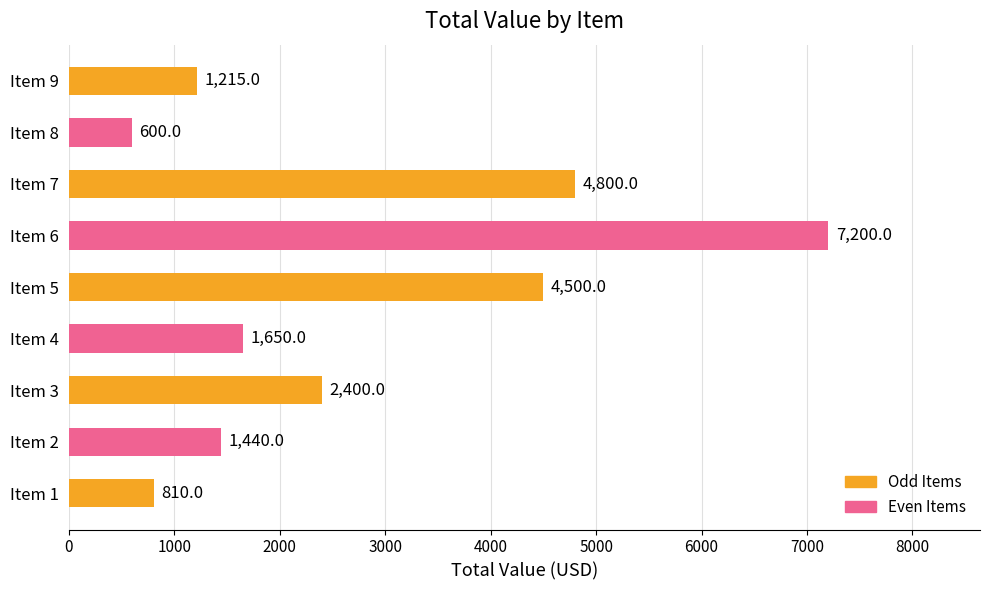

What is the difference between the maximum and minimum values?

6600